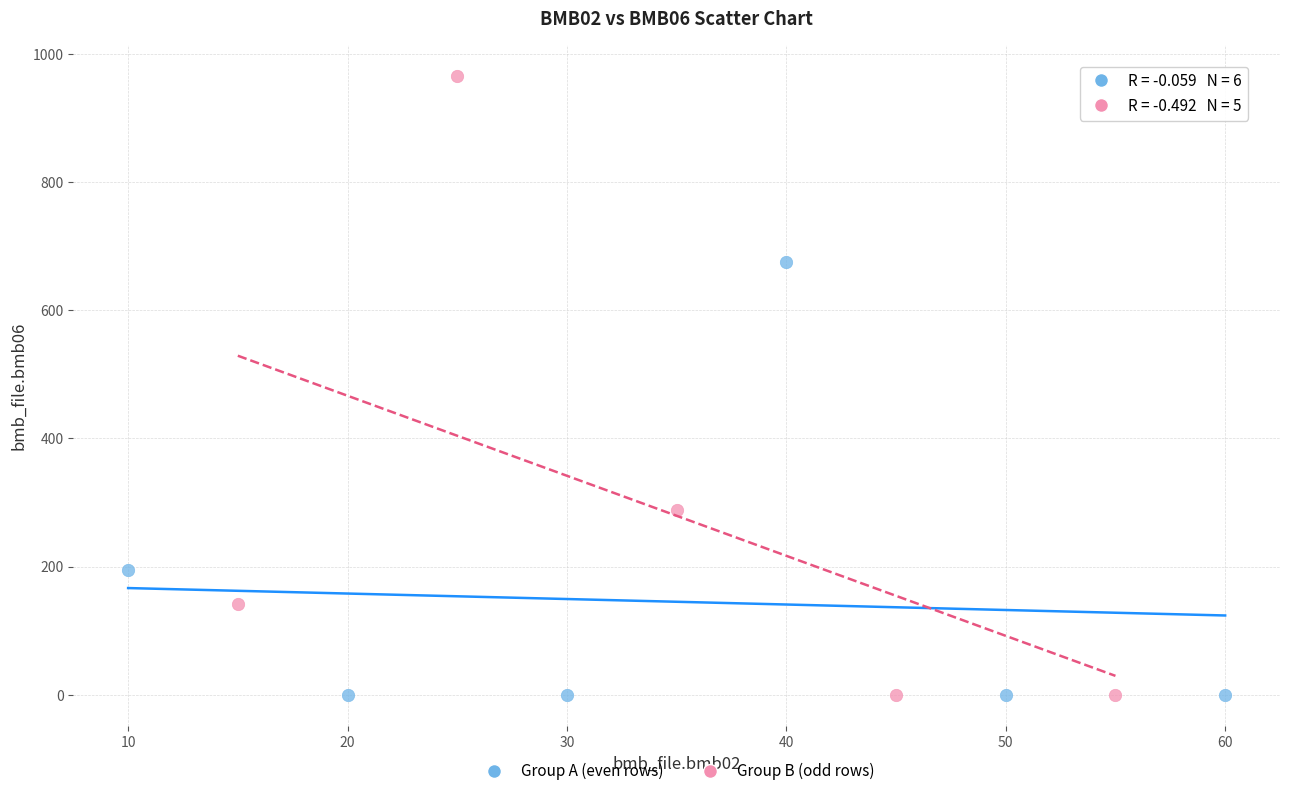

Which series reaches the maximum Y coordinate?

Group B (odd rows)